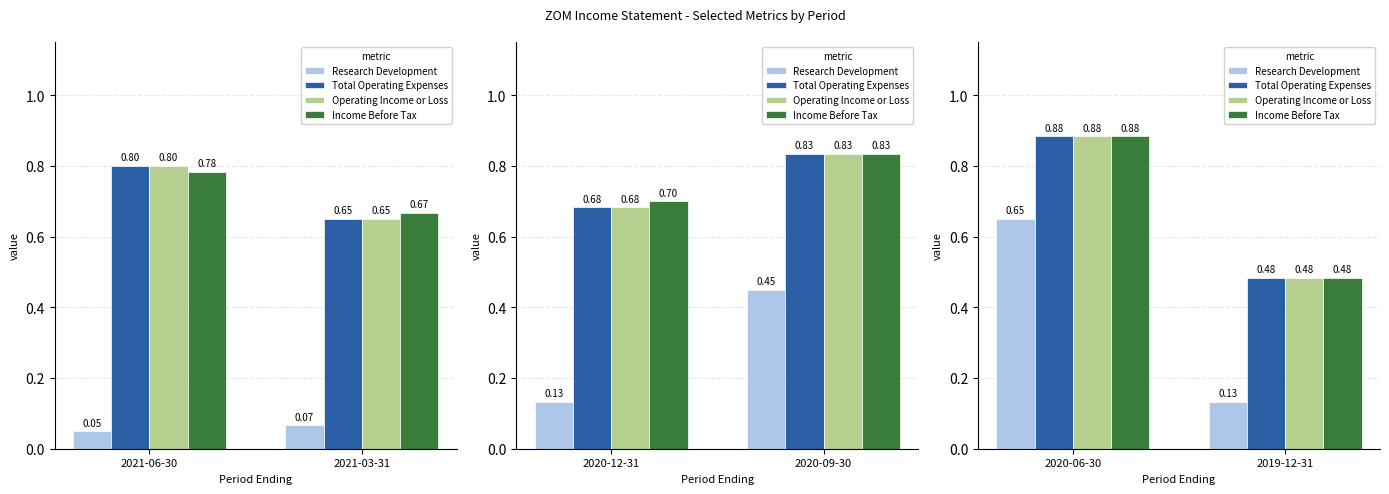

What is the sum of the Income Before Tax values at 2019-12-31 and 2020-06-30?

1.4